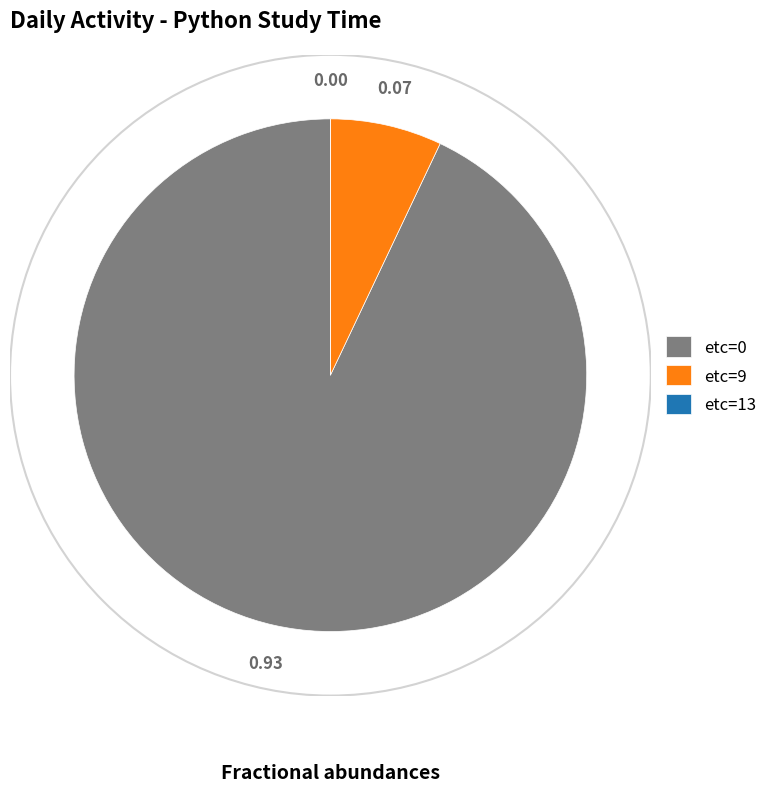

Which has a higher value, etc=0 or etc=9?

etc=0